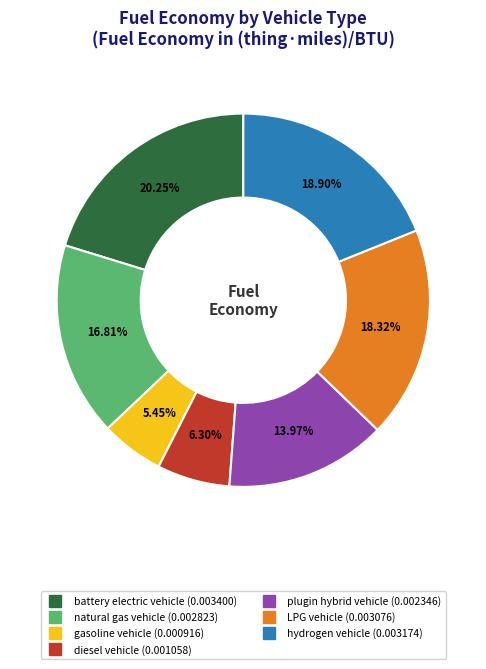

To the nearest percent, what is the average slice percentage?

14%